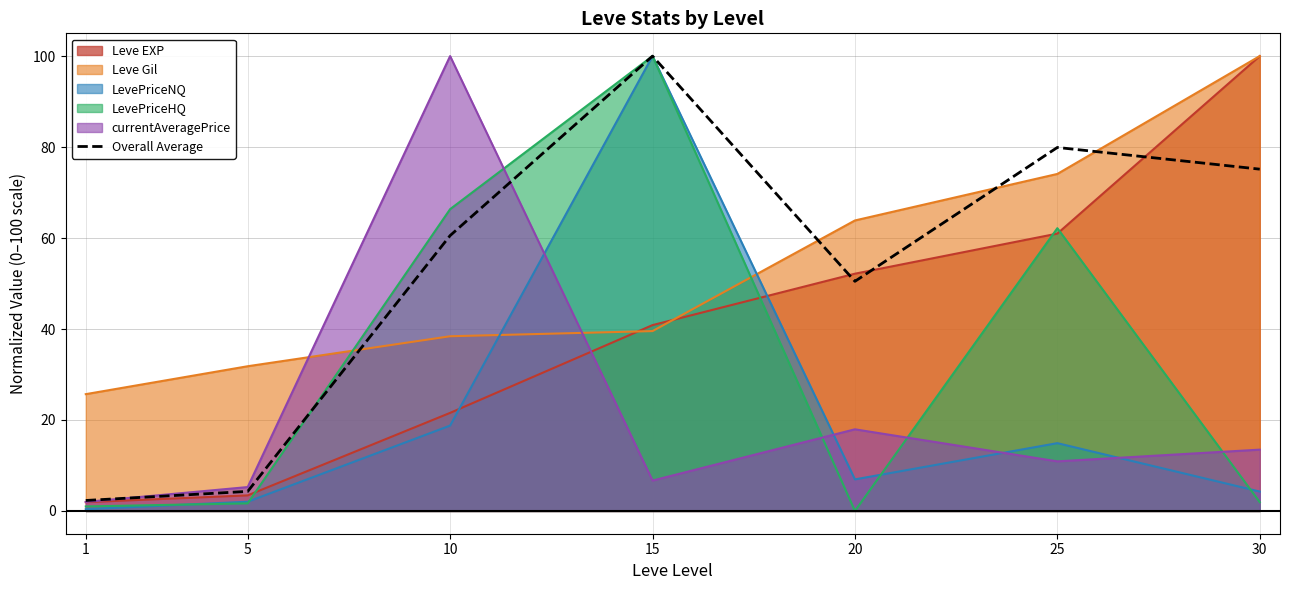

Reading right to left, transcribe all the data shown in this chart.

75.1	79.9	50.5	100.0	60.5	4.3	2.3